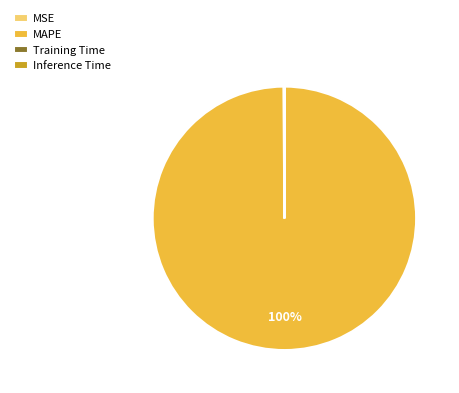

Which slice is the largest?

MAPE